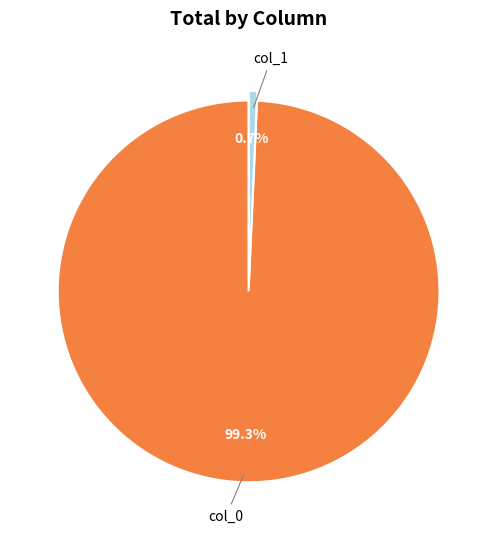

Do col_0 and col_1 together represent more than half of the pie?

Yes